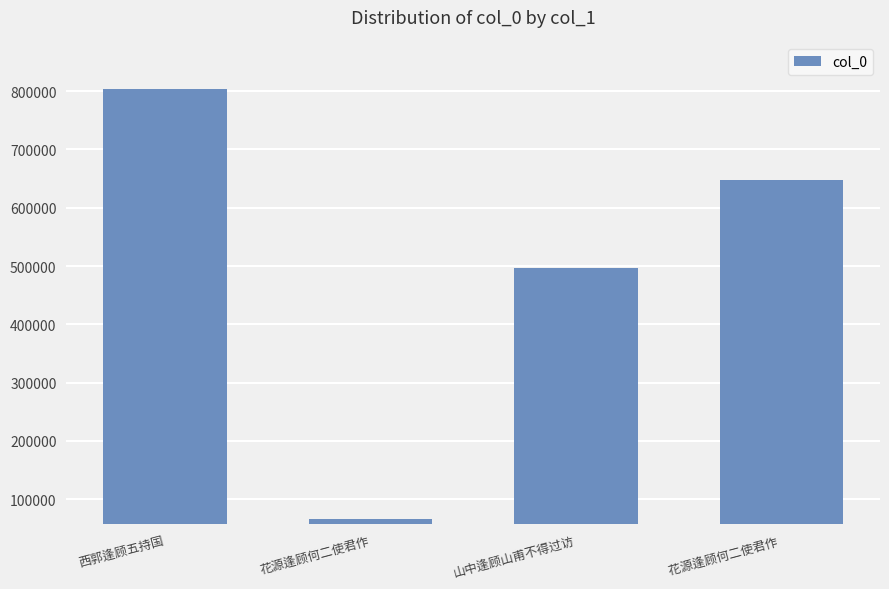

How many values are between 497119 and 803083?

3